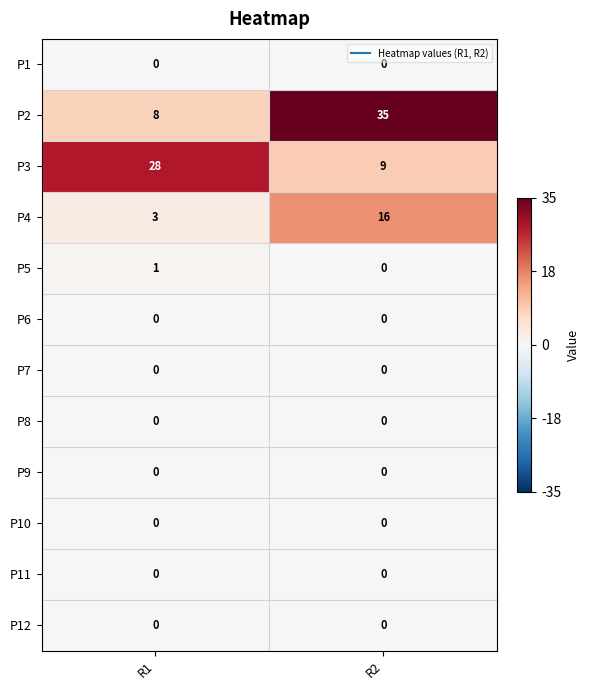

What is the difference between the highest and lowest values at R2?

35